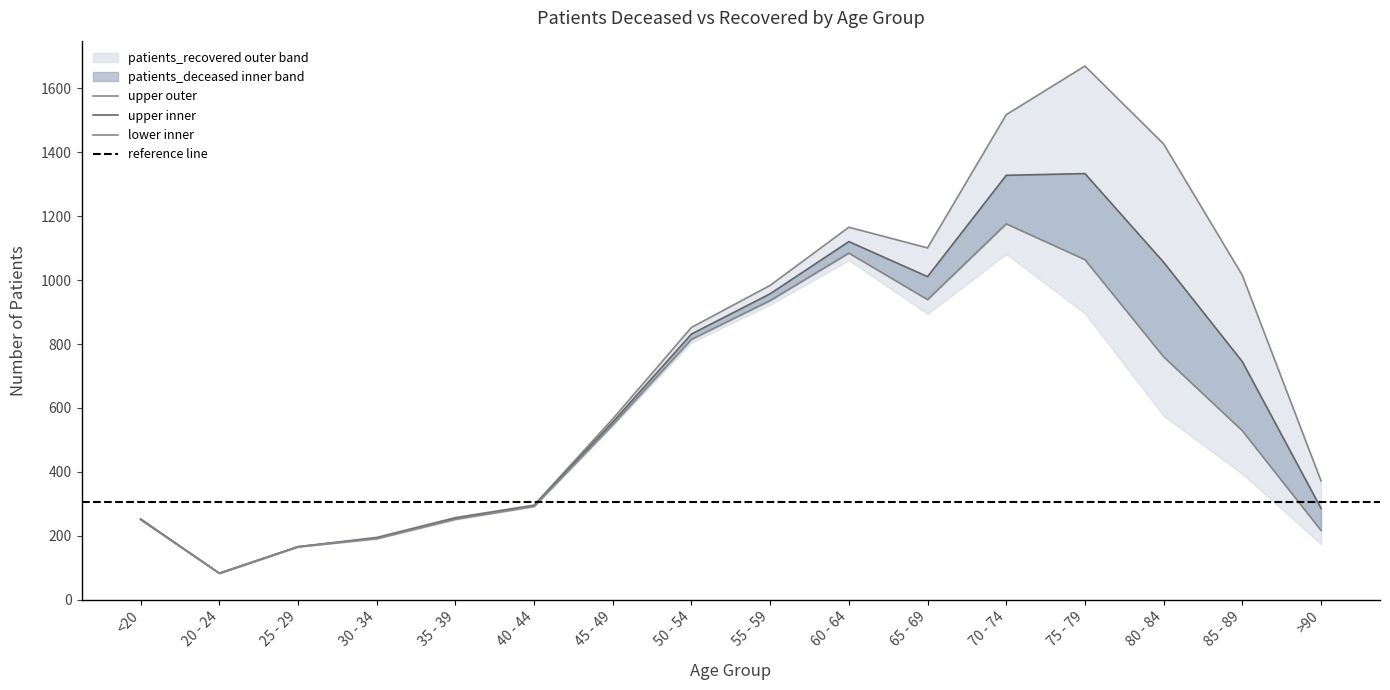

The value at <20 is 141.5. True or false?

False